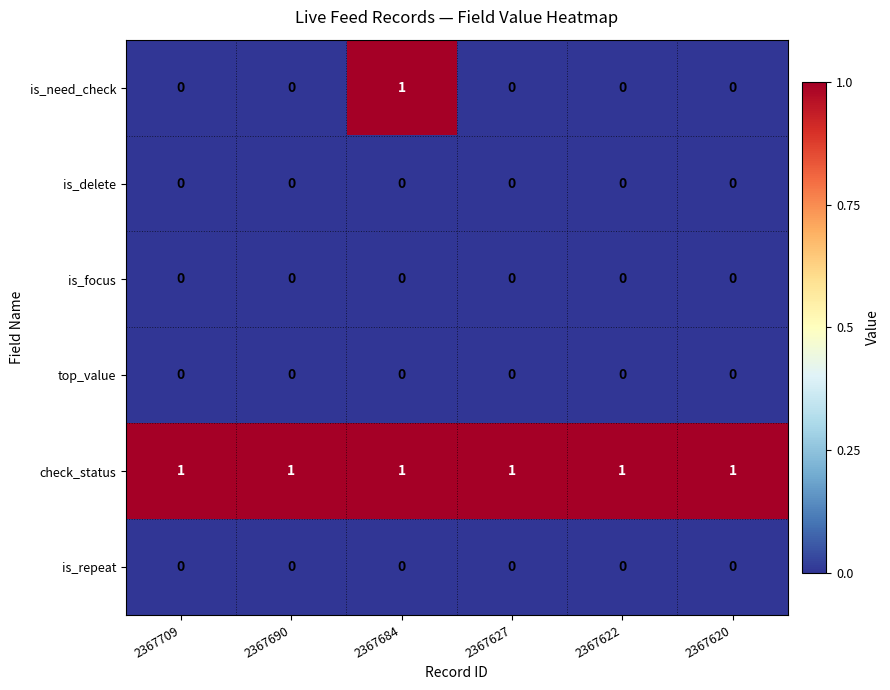

The is_focus series shows 0 at 2367627. True or false?

True